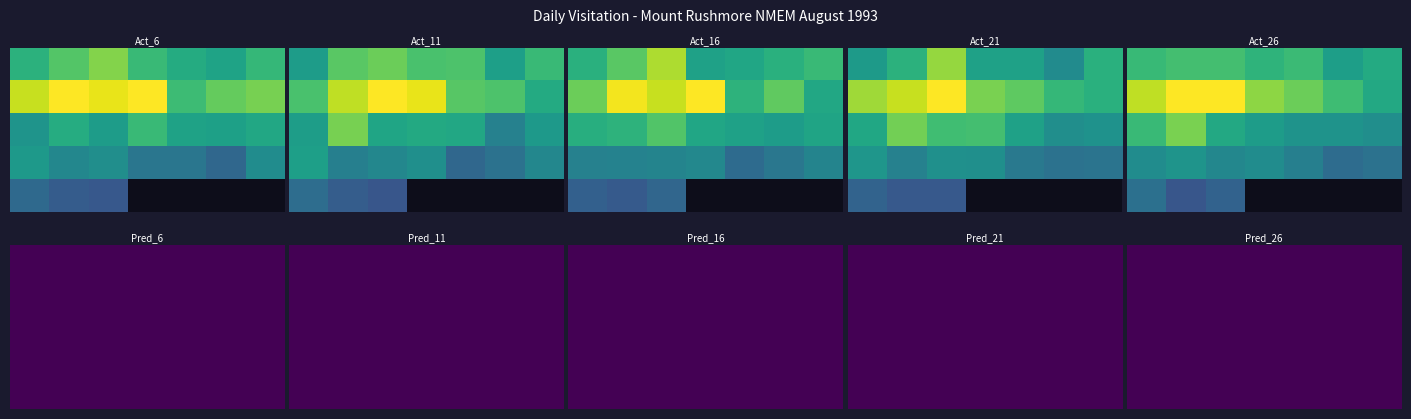

What is the sum of all values?

656017